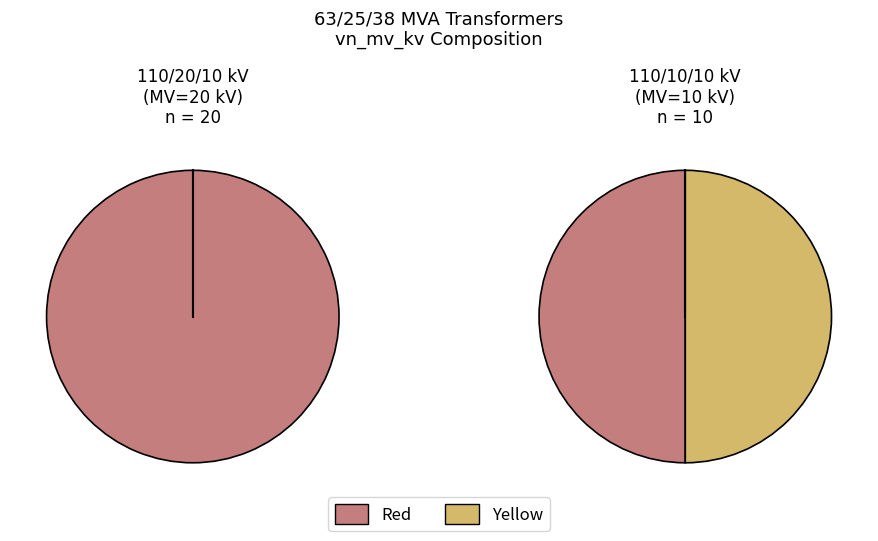

To the nearest percent, what portion does 63/25/38 MVA 110/20/10 kV represent?

67%